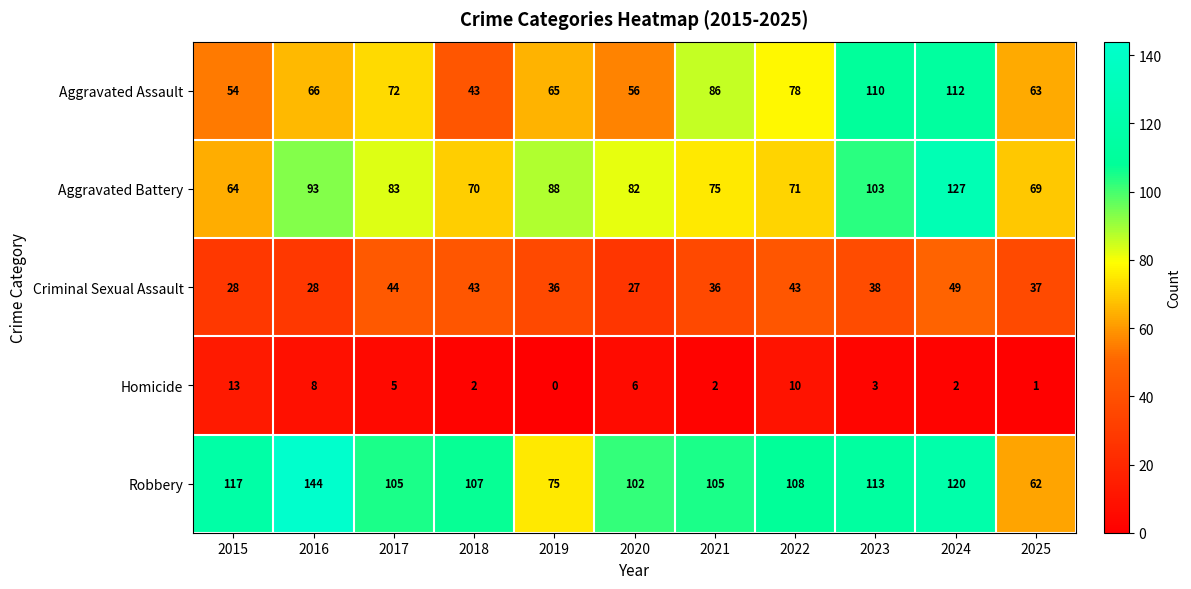

What is the total value across all series at 2020?

273